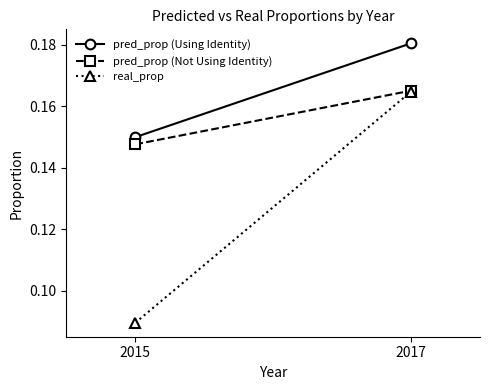

Which series has the largest total across all categories?

pred_prop (Using Identity)